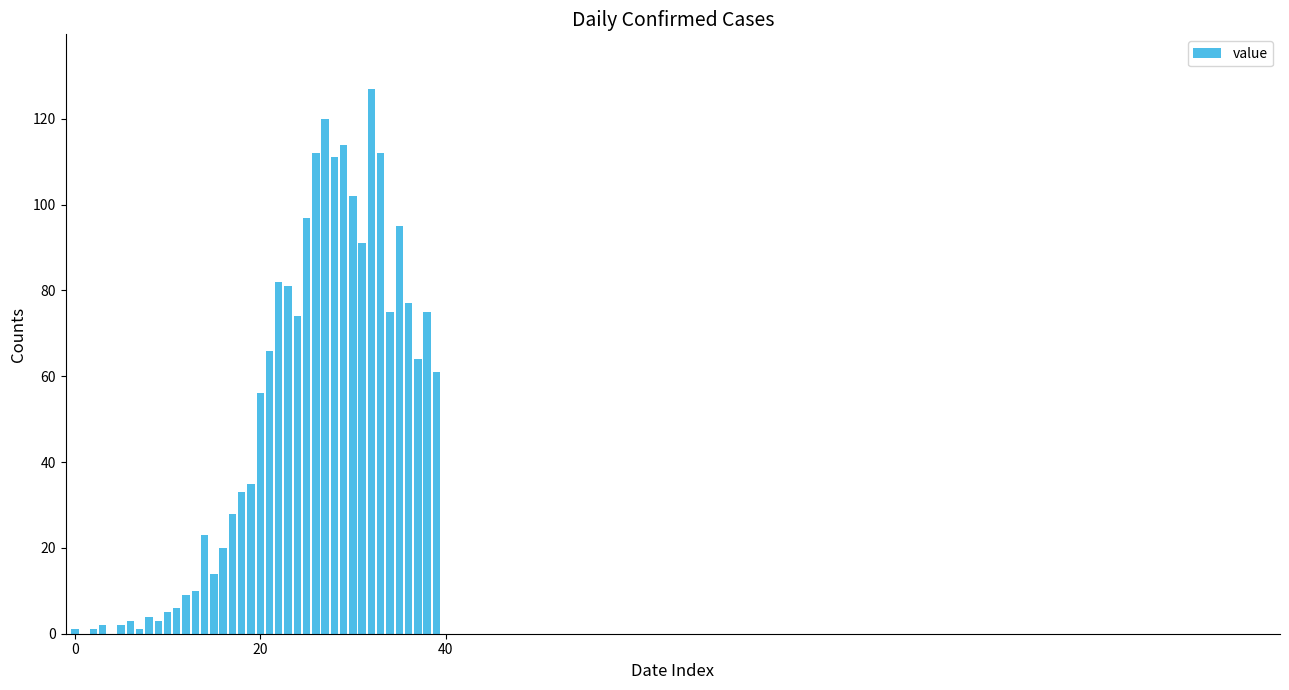

What is the sum of all values?

1992